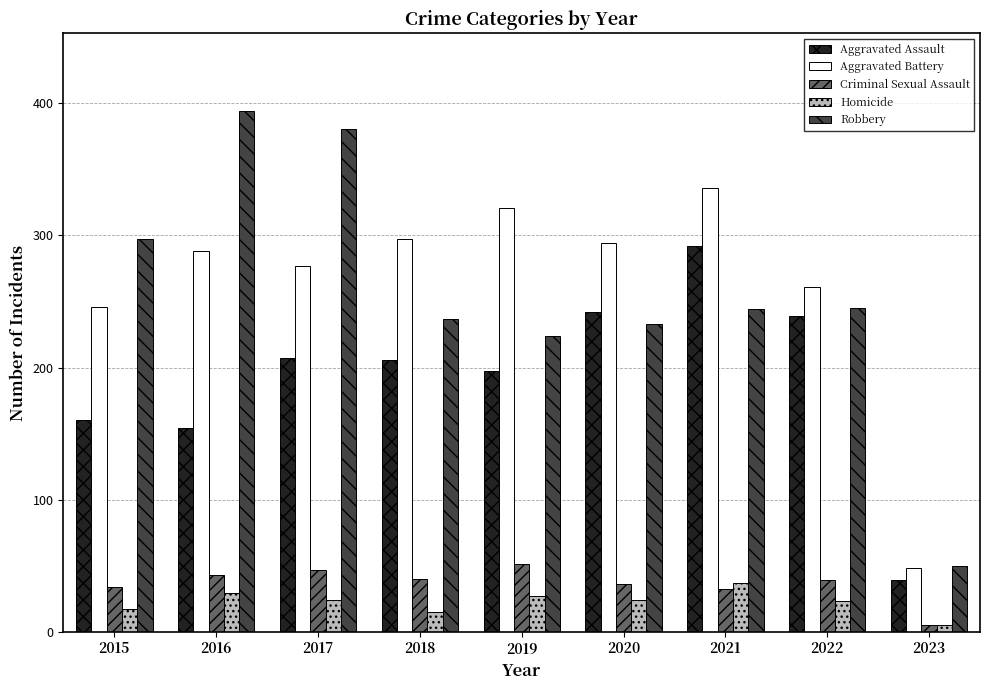

The Criminal Sexual Assault series shows 32 at 2021. True or false?

True